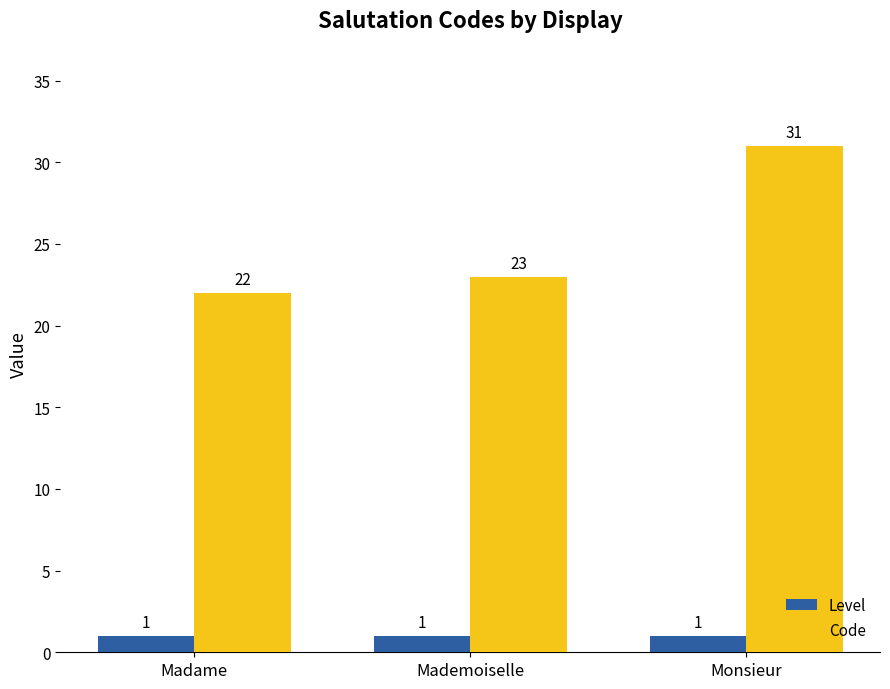

Which category has the highest value in the Code series?

Monsieur